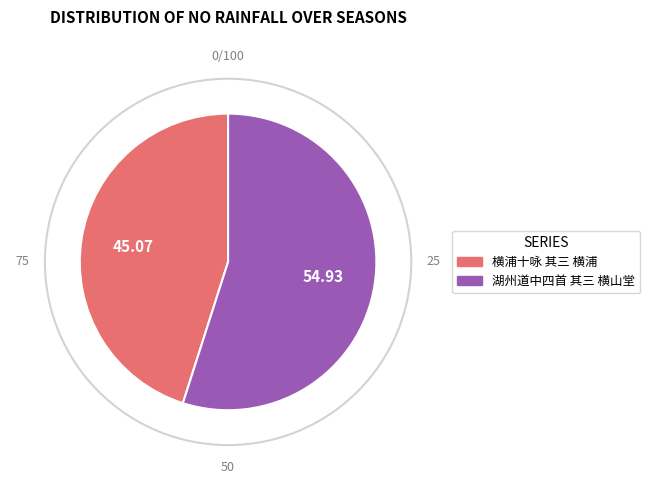

The 横浦十咏 其三 横浦 slice represents 38% of the pie. True or false?

False